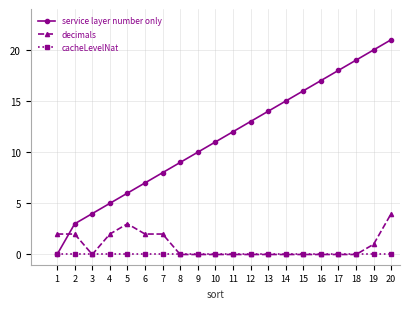

Reading left to right, extract all data points from this chart.

service layer number only: 0	3	4	5	6	7	8	9	10	11	12	13	14	15	16	17	18	19	20	21
decimals: 2	2	0	2	3	2	2	0	0	0	0	0	0	0	0	0	0	0	1	4
cacheLevelNat: 0	0	0	0	0	0	0	0	0	0	0	0	0	0	0	0	0	0	0	0